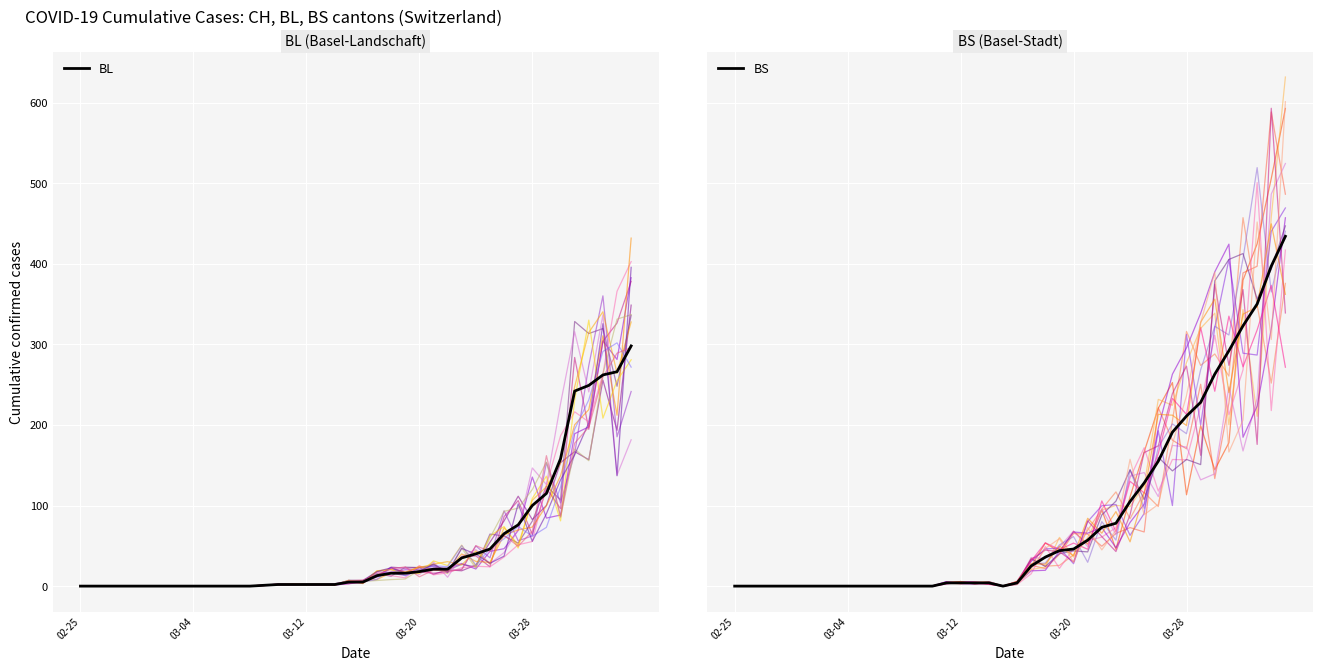

How many data points in BL are above 5?

19